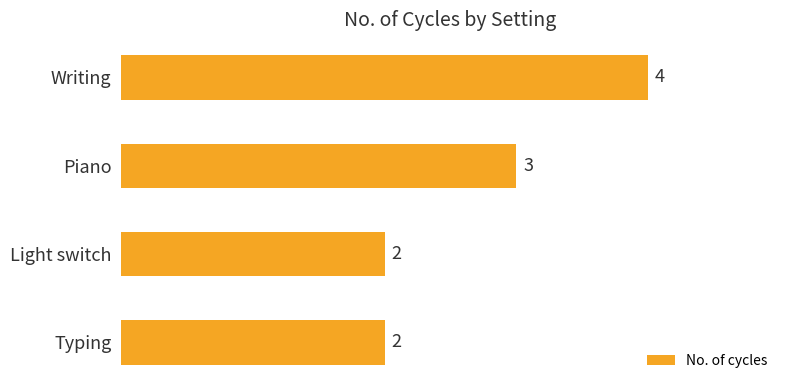

The value at Light switch is 1. True or false?

False